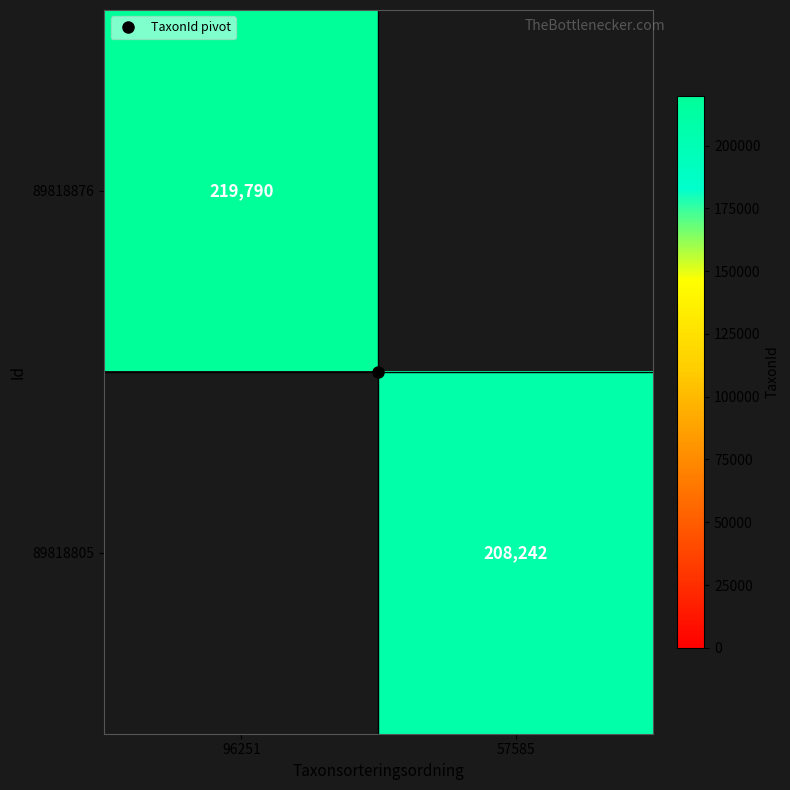

Rank the series by their average value, from lowest to highest.

89818876, 89818805